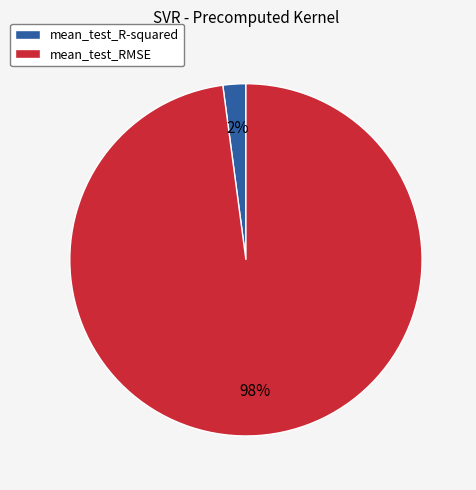

Rank the categories by value from highest to lowest.

mean_test_RMSE, mean_test_R-squared